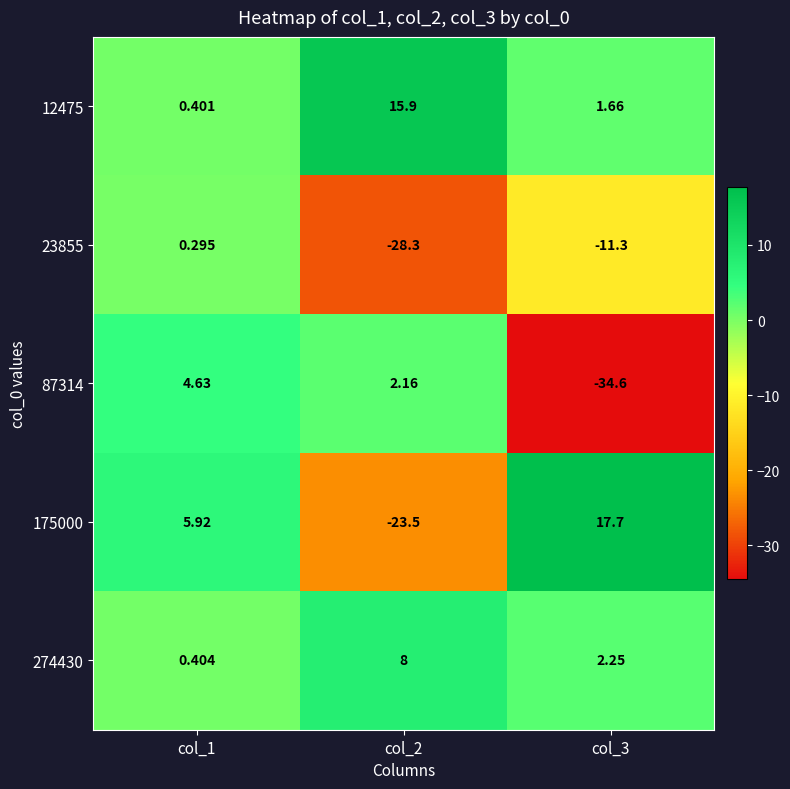

Is the value of 23855 at col_3 greater than the value of 175000 at col_3?

No